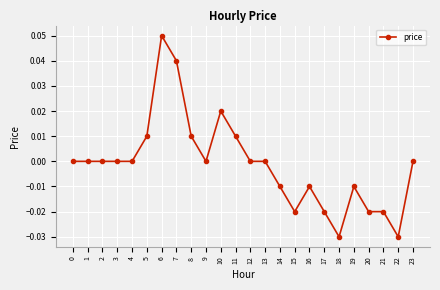

True or false: the data shows -0.0 at 15.

True